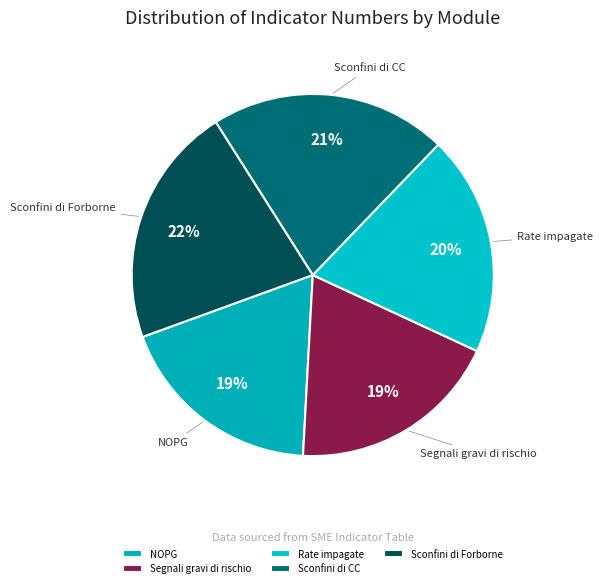

How many slices are in this pie chart?

5